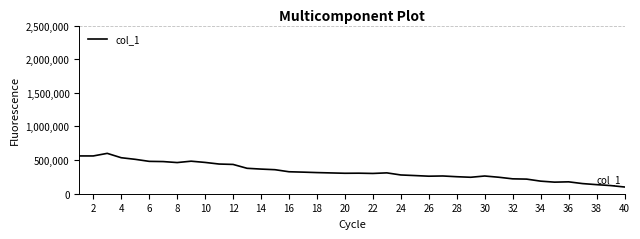

True or false: there are more than 0 points higher than both neighbors.

True